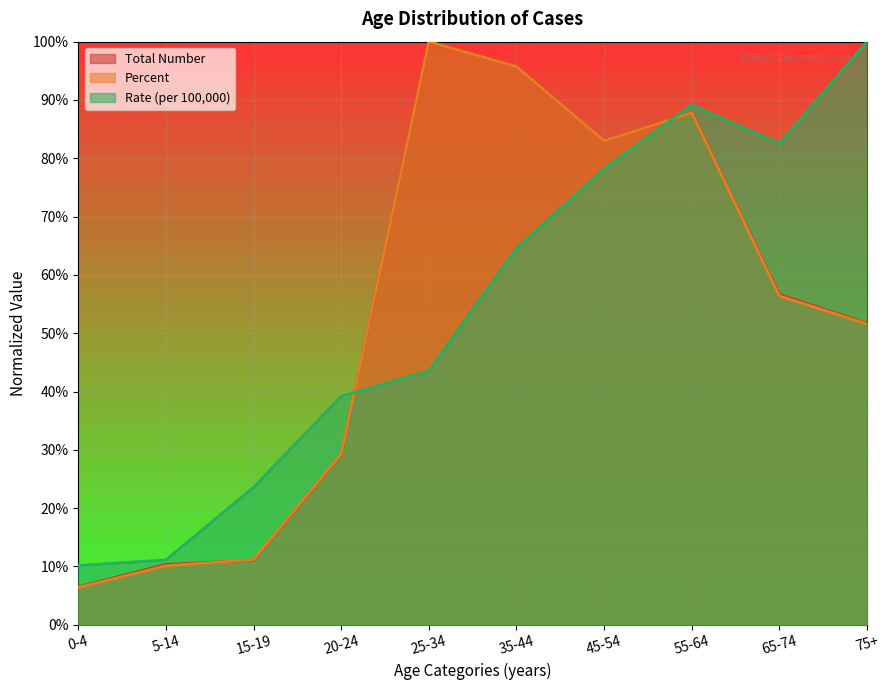

At which label does Percent reach its peak?

25-34